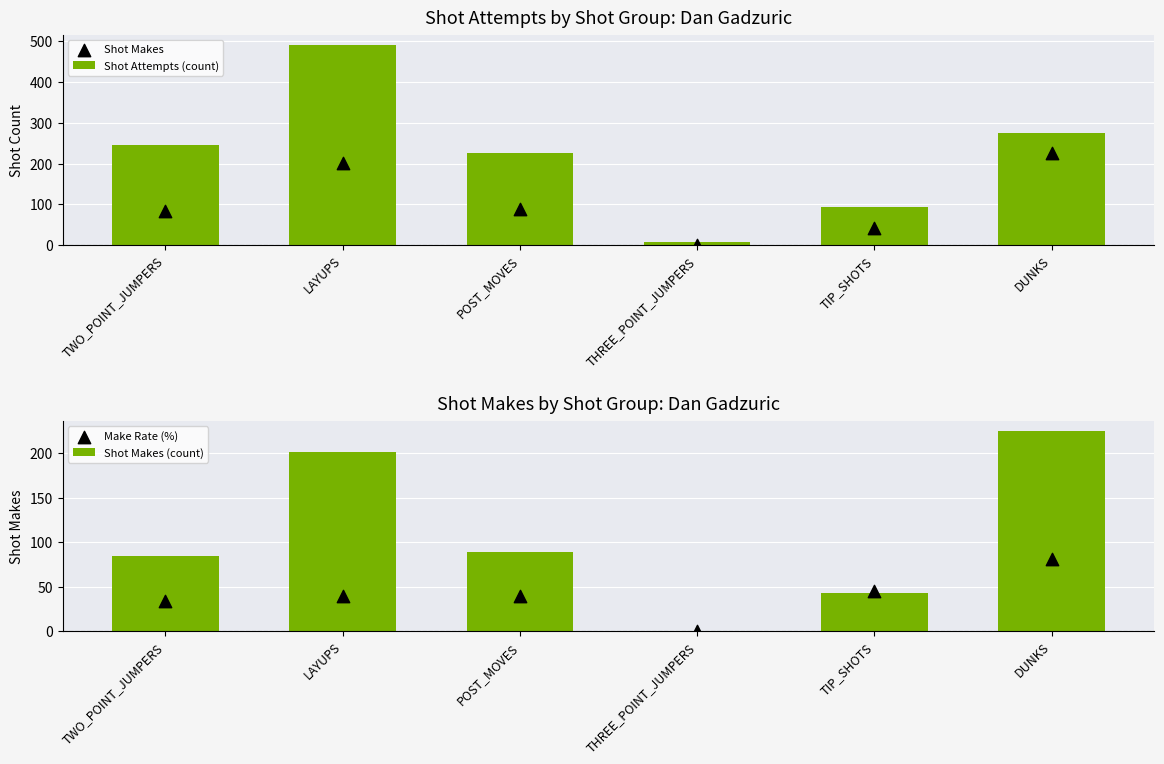

Which series has the widest spread of Y values?

Shot Attempts (count)